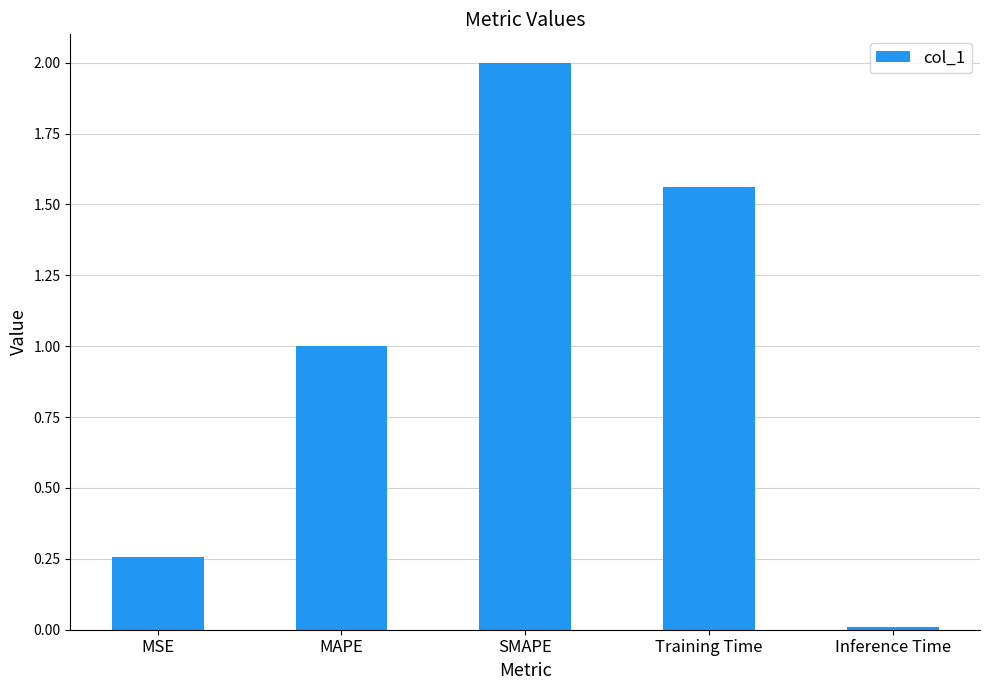

What is the change in value from MSE to MAPE?

+0.7